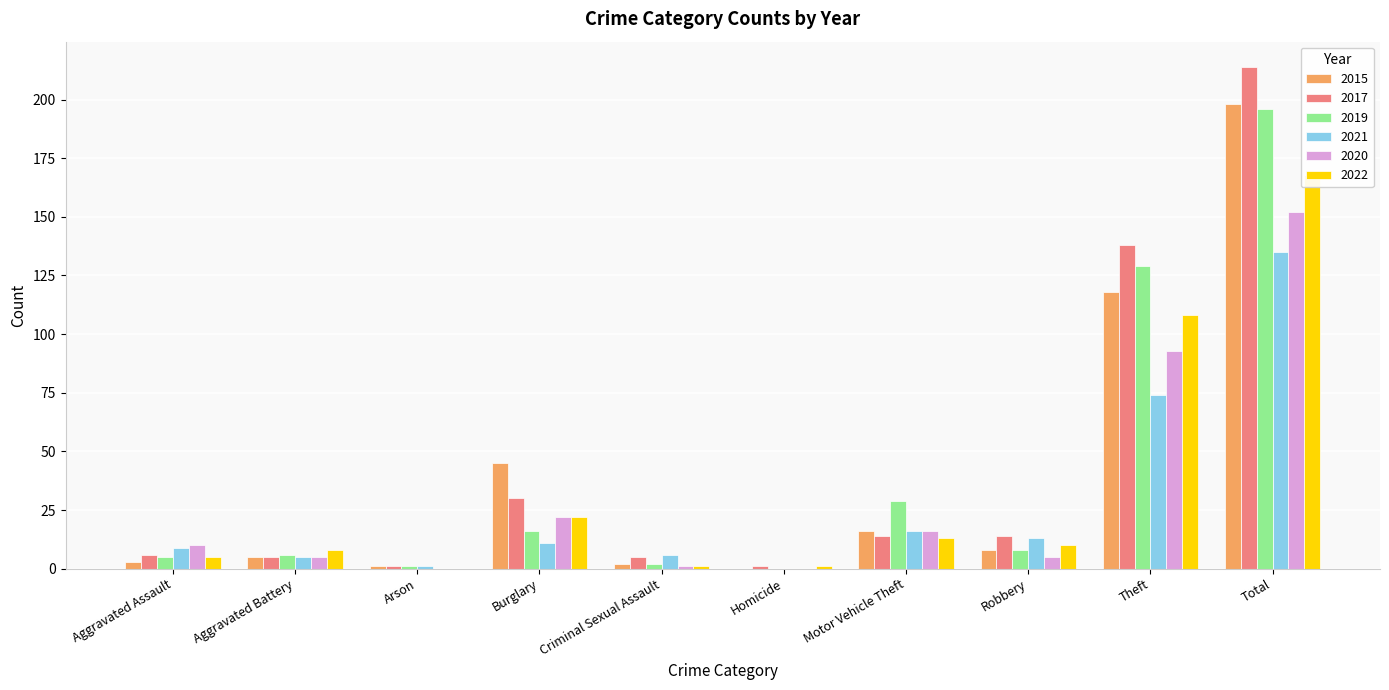

How many bars are there in total?

60